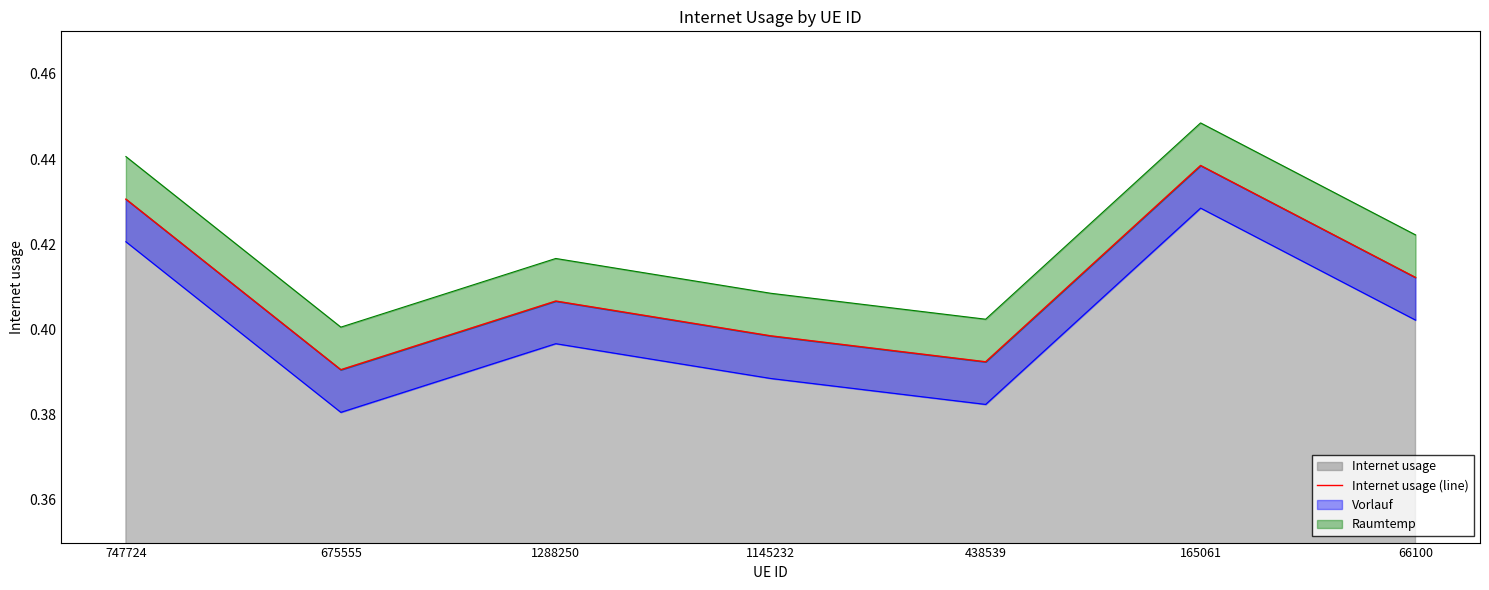

Read the value at 747724.

0.4